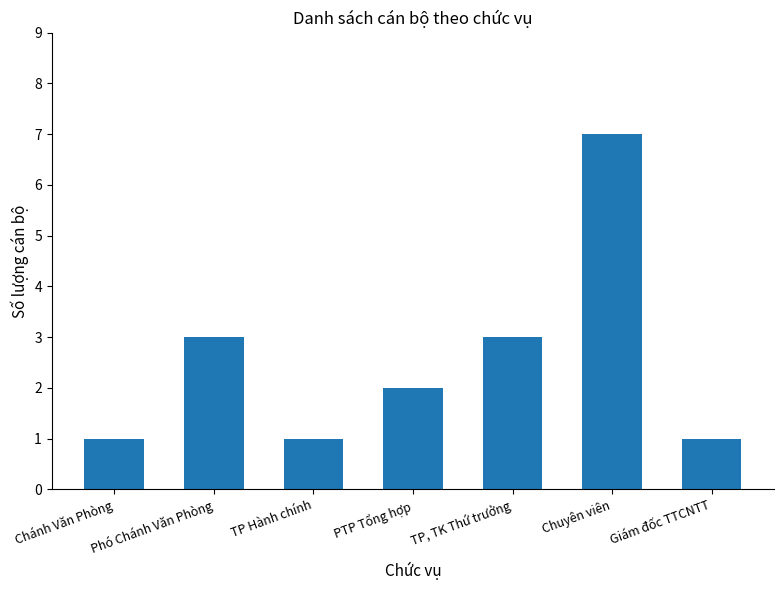

How many values are between 1 and 3?

6